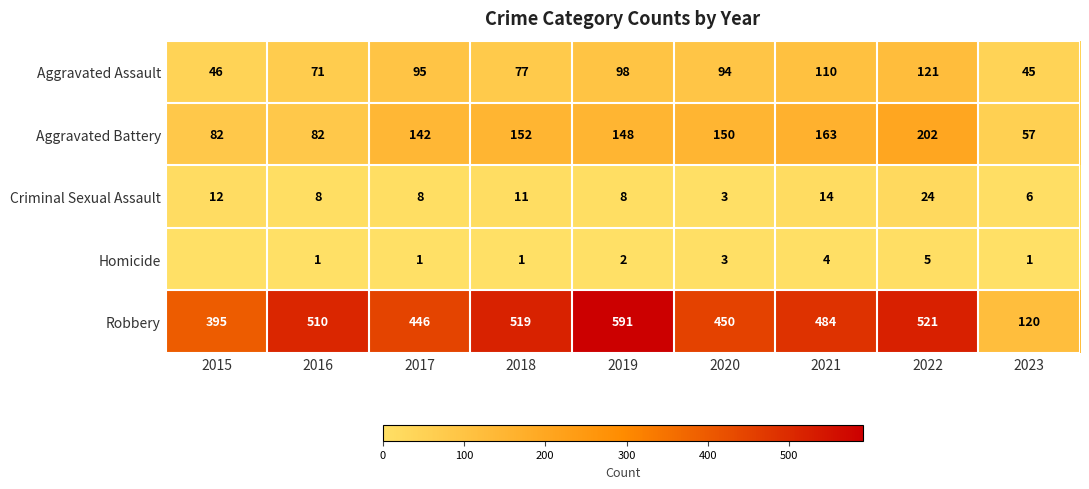

What is the sum of the Robbery values at 2015 and 2020?

845